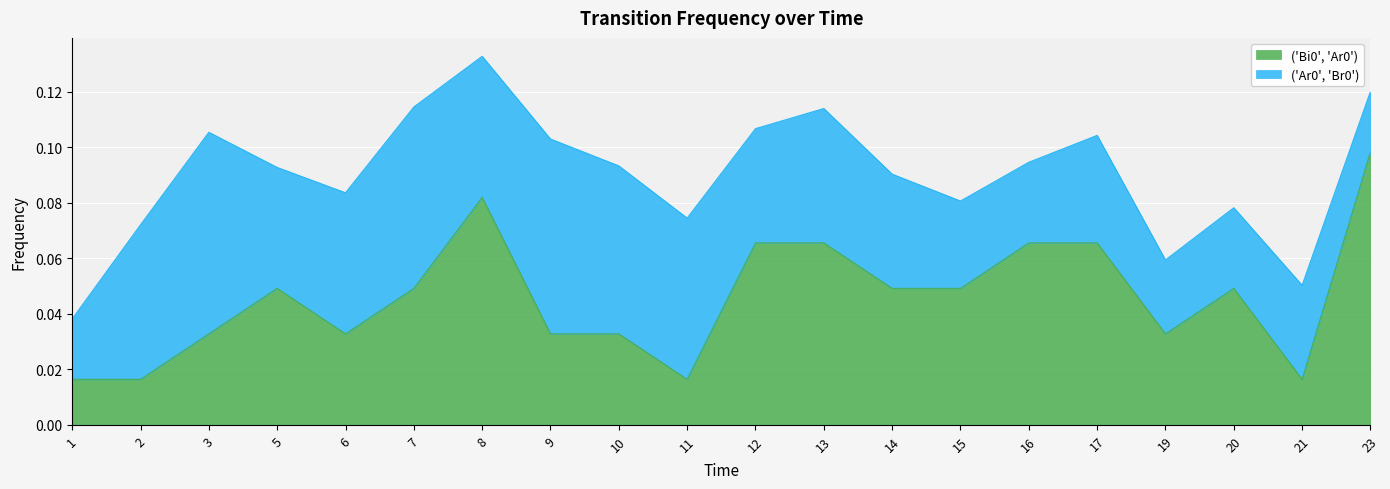

What is the difference between the maximum and second lowest values?

0.1